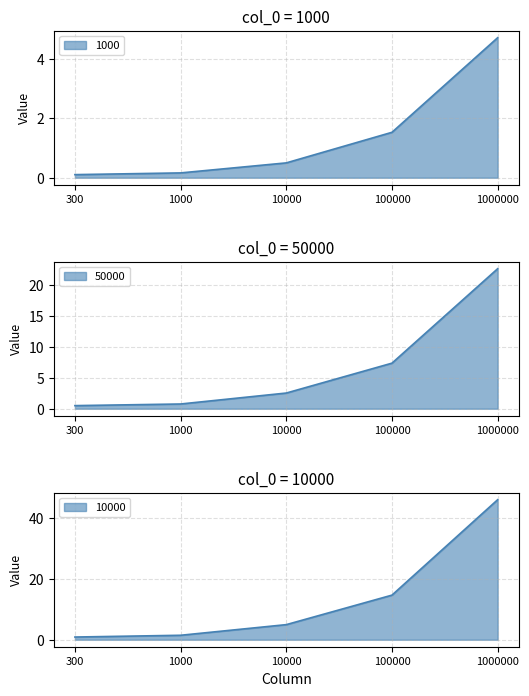

What is the average value of the 1000 series?

1.4